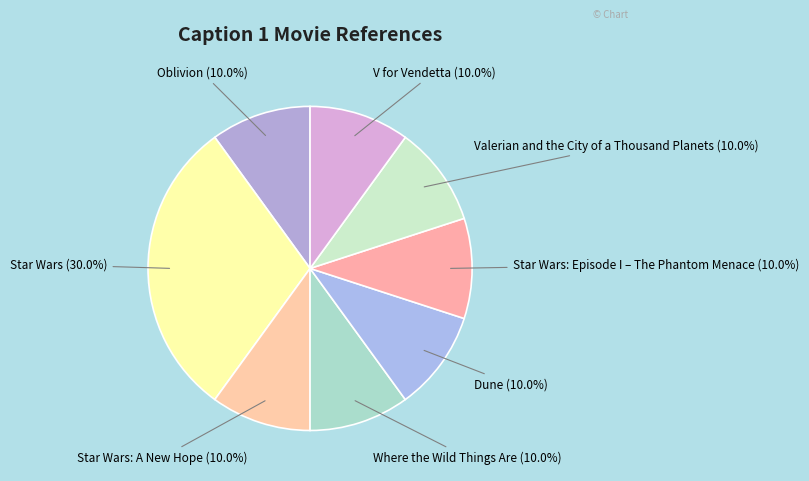

How many slices are in this pie chart?

8